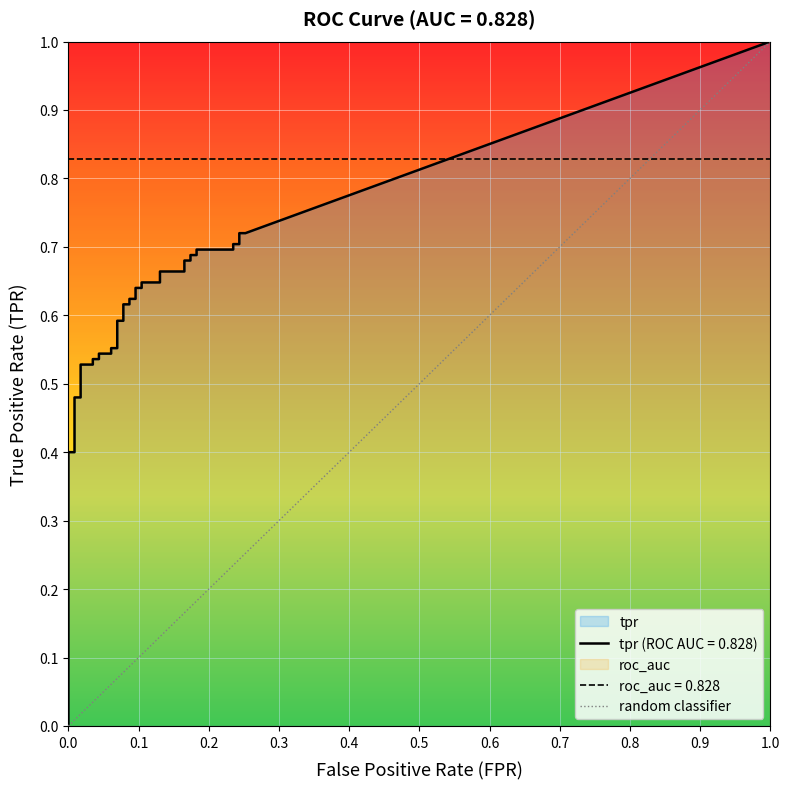

The random classifier series shows -0.7 at 0.0. True or false?

False